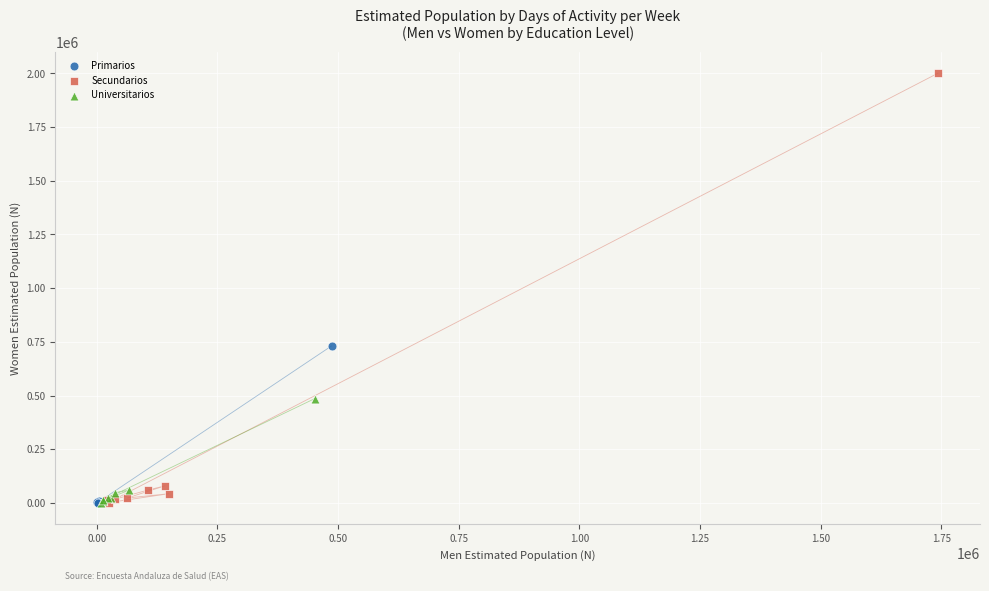

Which series contains the highest Y value?

Secundarios